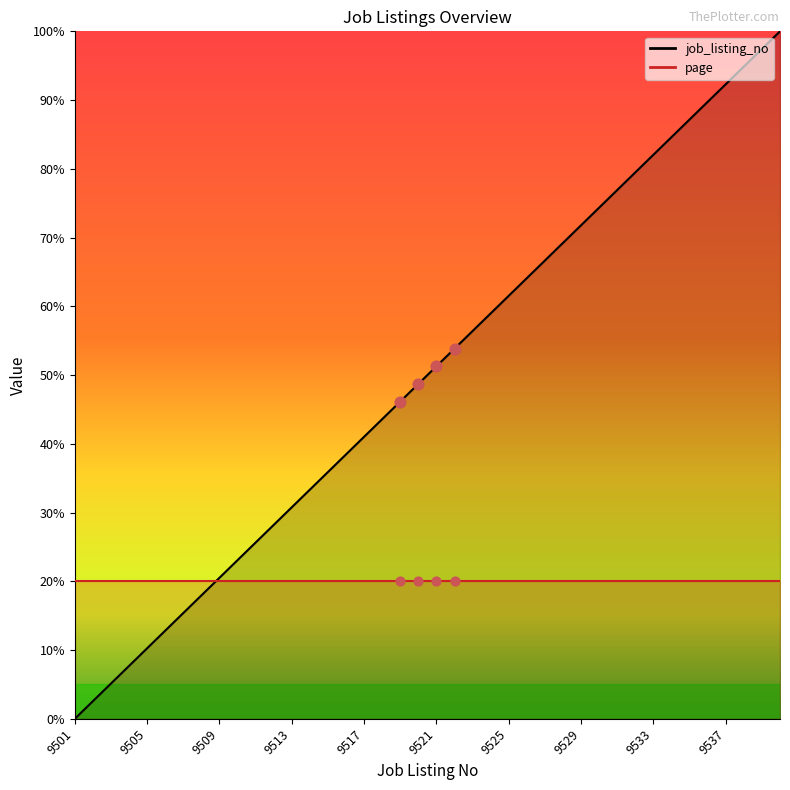

Approximately how many times larger is the value at 9528 compared to 9537?

0.8